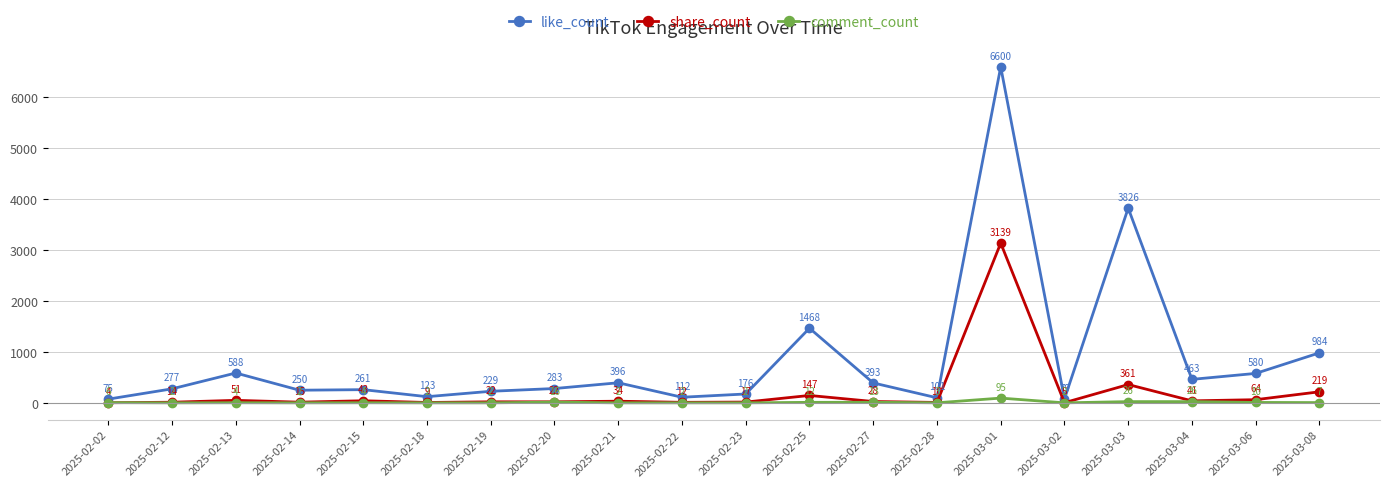

How many categories are shown in the chart?

20